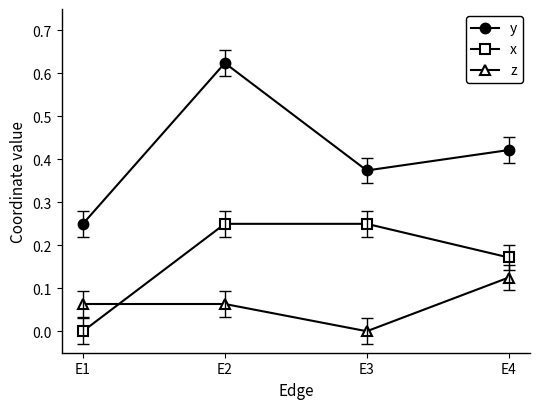

How many values in z are above zero?

3